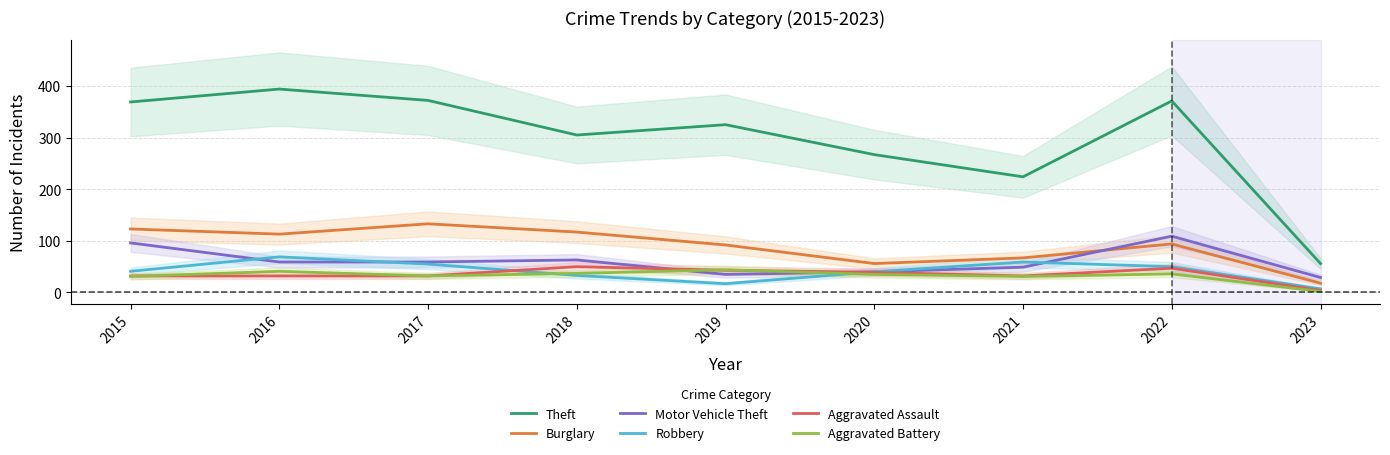

The Aggravated Battery series shows 31 at 2021. True or false?

True